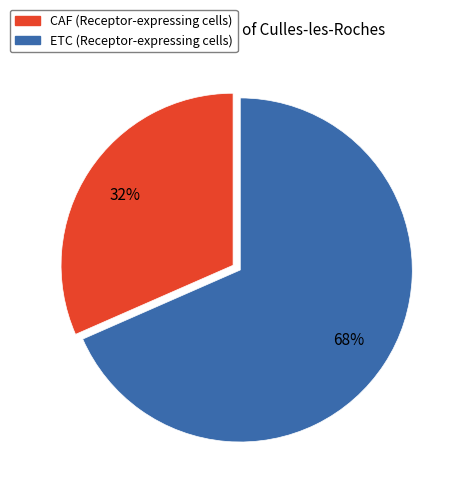

Between CAF and ETC, which is larger?

ETC